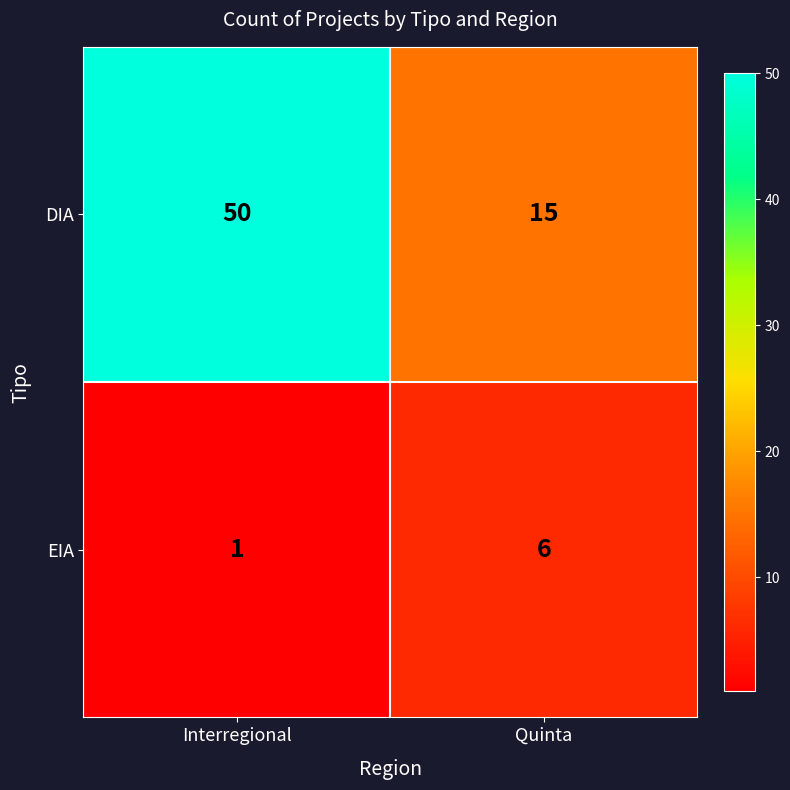

Count the number of data series in this chart.

2